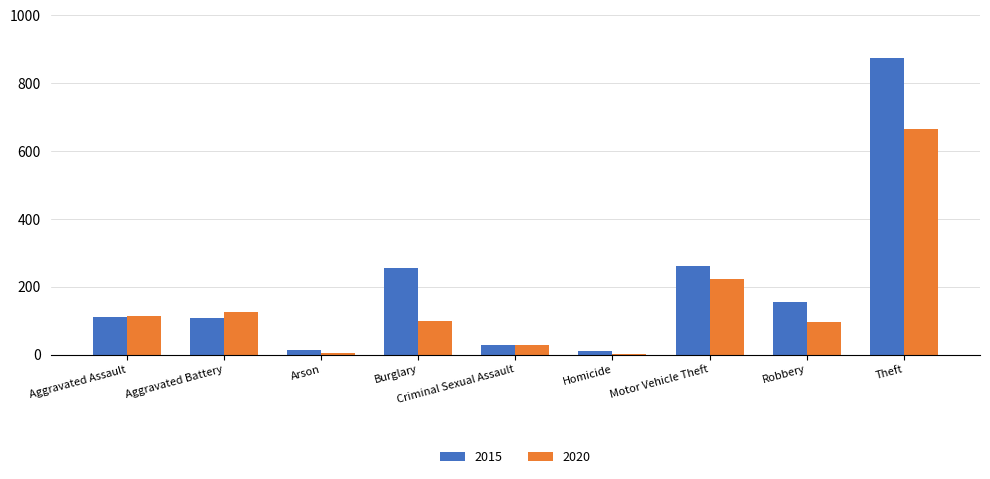

Where is 2020 nearest to the value 334?

Motor Vehicle Theft